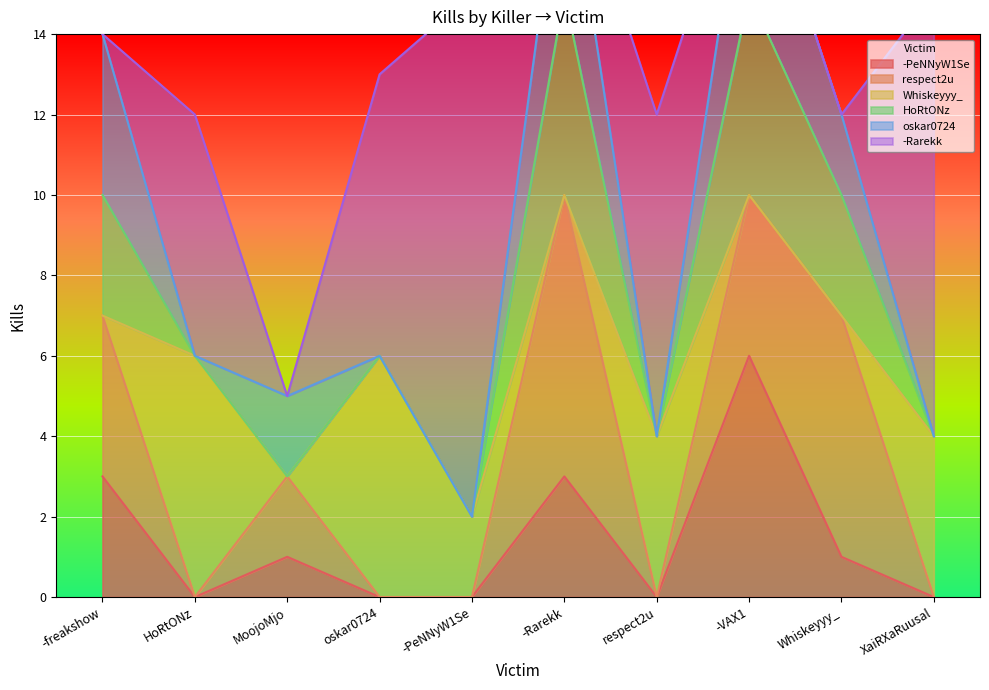

Is it true that oskar0724 equals 4 at -freakshow?

True